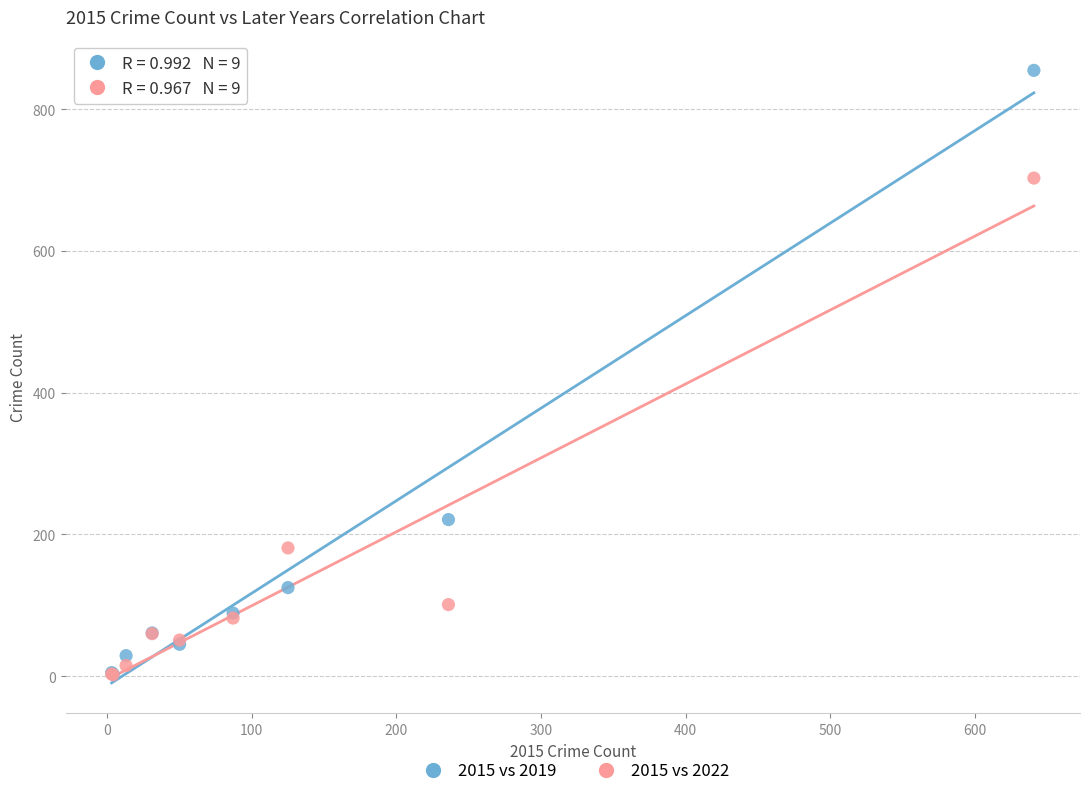

Across all series, what Y value is closest to 428?

221